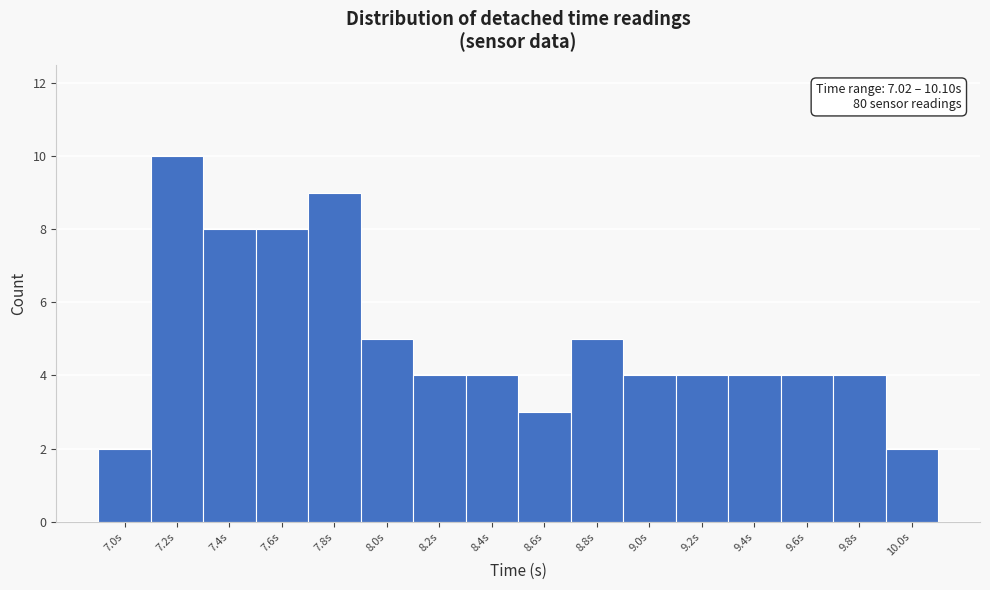

Reading left to right, list all the values displayed in this chart.

2	10	8	8	9	5	4	4	3	5	4	4	4	4	4	2